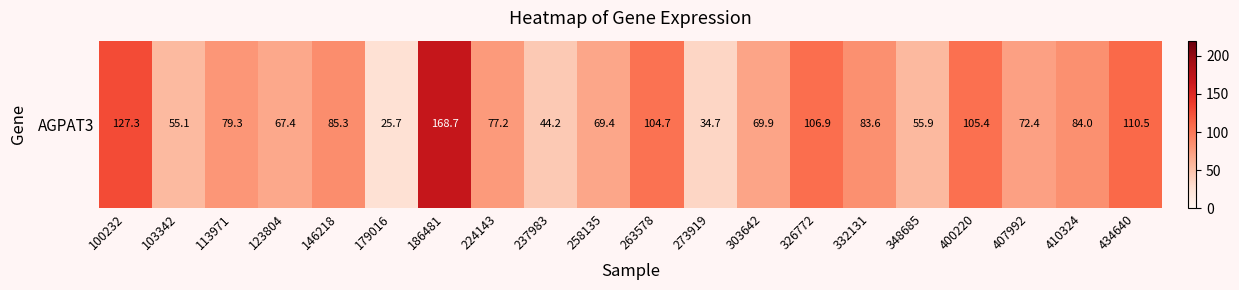

Reading left to right, transcribe all the data shown in this chart.

100232=127.3	103342=55.1	113971=79.3	123804=67.4	146218=85.3	179016=25.7	186481=168.7	224143=77.2	237983=44.2	258135=69.4	263578=104.7	273919=34.7	303642=69.9	326772=106.9	332131=83.6	348685=55.9	400220=105.4	407992=72.4	410324=84.0	434640=110.5